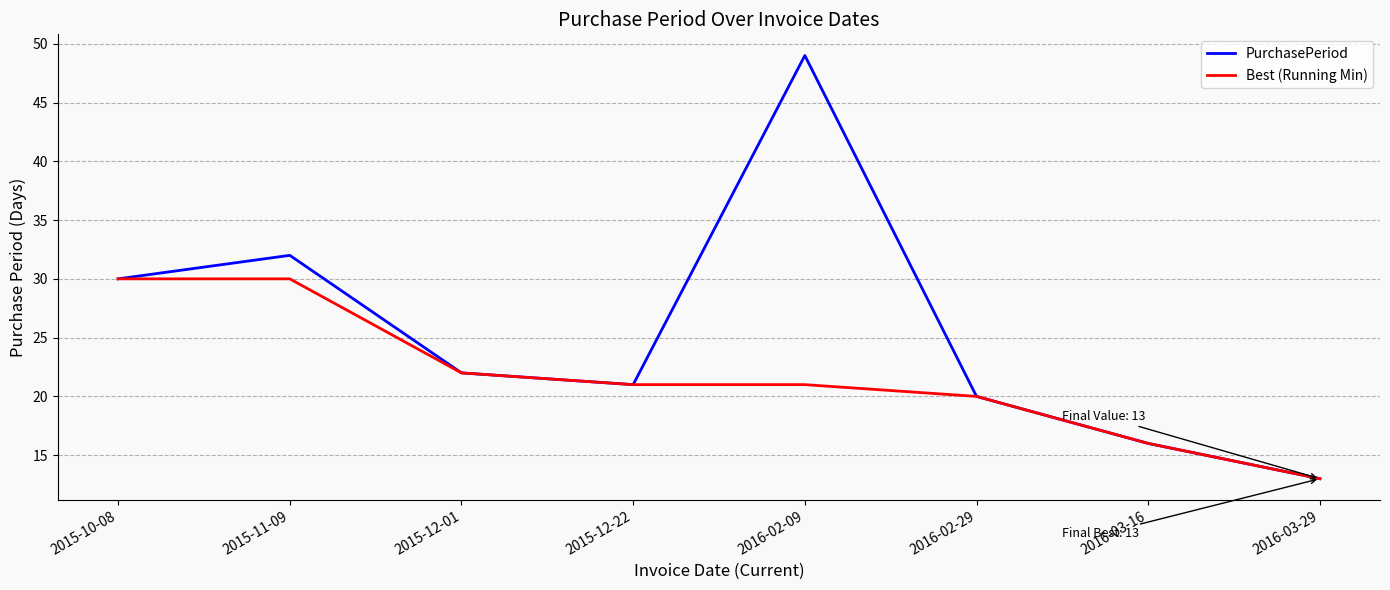

Rank the series by their maximum value, from highest to lowest.

PurchasePeriod, Best (Running Min)